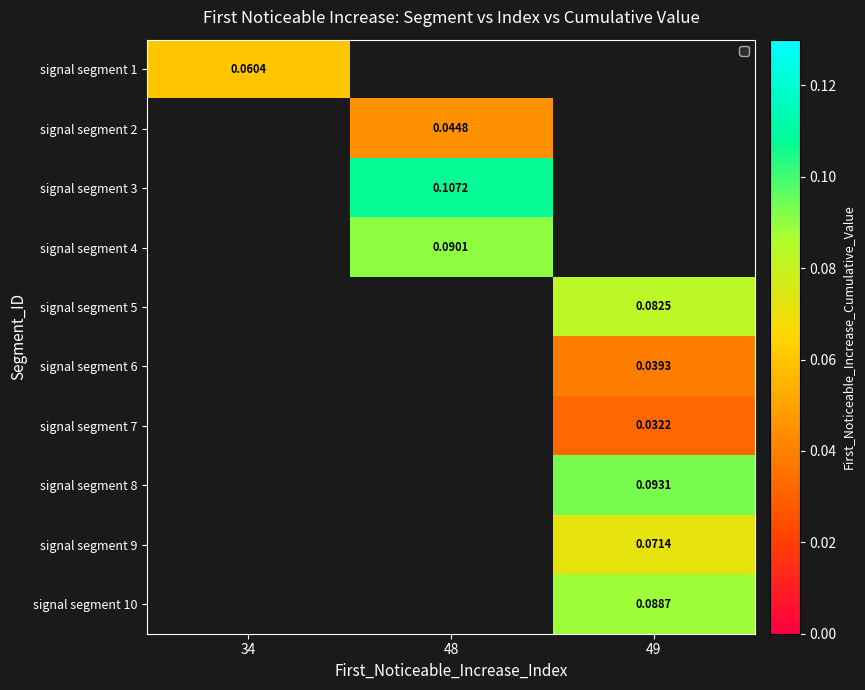

Count the number of data series in this chart.

10